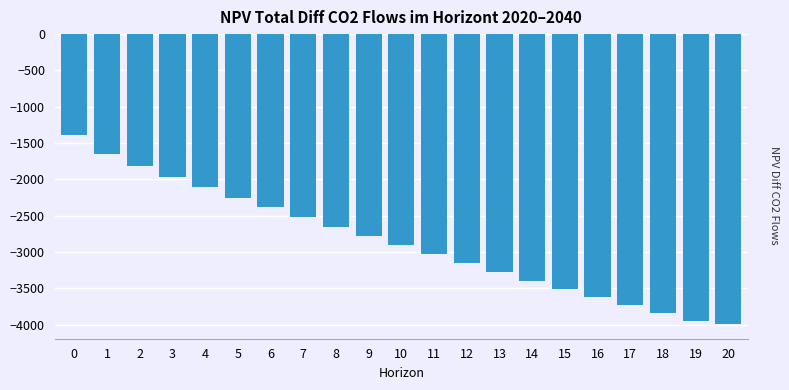

Reading left to right, transcribe all the data shown in this chart.

-1396.3	-1655.8	-1820.0	-1967.8	-2110.9	-2251.0	-2388.2	-2522.8	-2654.8	-2784.2	-2911.1	-3035.6	-3157.6	-3277.3	-3394.6	-3509.6	-3622.5	-3733.1	-3841.6	-3947.9	-3996.0